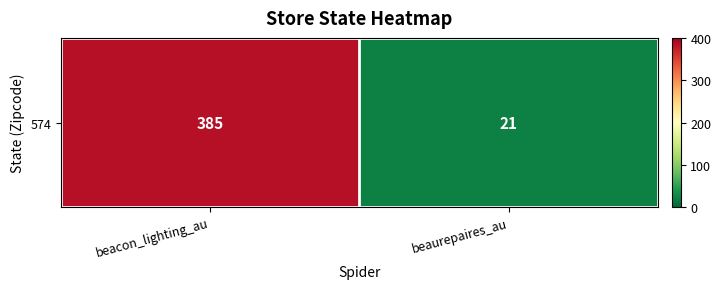

What is the sum of all values?

406